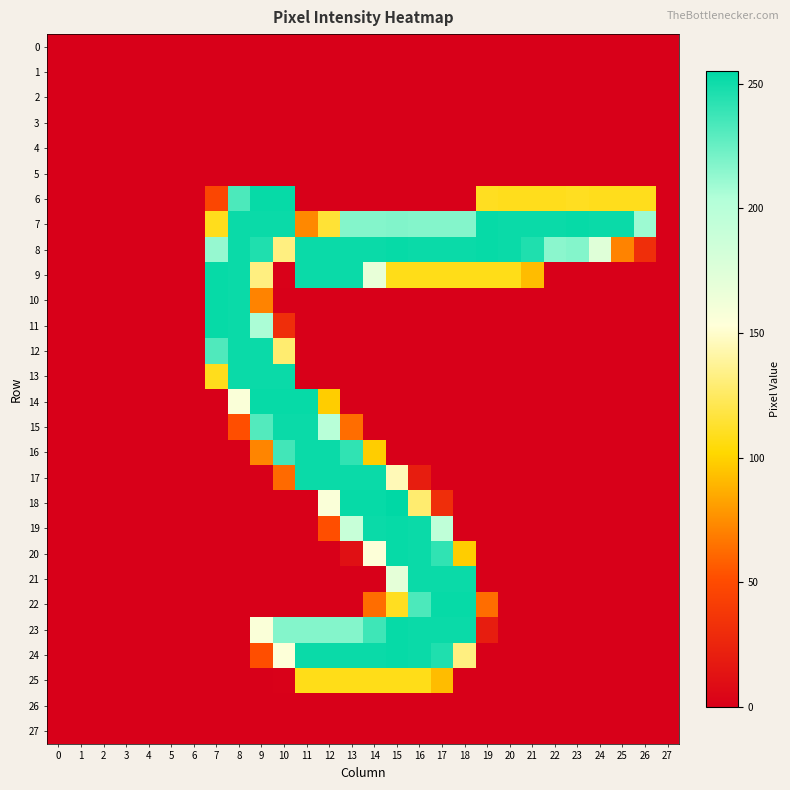

Reading left to right, what are all the values shown in this chart?

0: 0=0	1=0	2=0	3=0	4=0	5=0	6=0	7=0	8=0	9=0	10=0	11=0	12=0	13=0	14=0	15=0	16=0	17=0	18=0	19=0	20=0	21=0	22=0	23=0	24=0	25=0	26=0	27=0
1: 0=0	1=0	2=0	3=0	4=0	5=0	6=0	7=0	8=0	9=0	10=0	11=0	12=0	13=0	14=0	15=0	16=0	17=0	18=0	19=0	20=0	21=0	22=0	23=0	24=0	25=0	26=0	27=0
2: 0=0	1=0	2=0	3=0	4=0	5=0	6=0	7=0	8=0	9=0	10=0	11=0	12=0	13=0	14=0	15=0	16=0	17=0	18=0	19=0	20=0	21=0	22=0	23=0	24=0	25=0	26=0	27=0
3: 0=0	1=0	2=0	3=0	4=0	5=0	6=0	7=0	8=0	9=0	10=0	11=0	12=0	13=0	14=0	15=0	16=0	17=0	18=0	19=0	20=0	21=0	22=0	23=0	24=0	25=0	26=0	27=0
4: 0=0	1=0	2=0	3=0	4=0	5=0	6=0	7=0	8=0	9=0	10=0	11=0	12=0	13=0	14=0	15=0	16=0	17=0	18=0	19=0	20=0	21=0	22=0	23=0	24=0	25=0	26=0	27=0
5: 0=0	1=0	2=0	3=0	4=0	5=0	6=0	7=0	8=0	9=0	10=0	11=0	12=0	13=0	14=0	15=0	16=0	17=0	18=0	19=0	20=0	21=0	22=0	23=0	24=0	25=0	26=0	27=0
6: 0=0	1=0	2=0	3=0	4=0	5=0	6=0	7=47	8=233	9=253	10=253	11=0	12=0	13=0	14=0	15=0	16=0	17=0	18=0	19=110	20=109	21=109	22=109	23=110	24=109	25=109	26=109	27=0
7: 0=0	1=0	2=0	3=0	4=0	5=0	6=0	7=109	8=252	9=252	10=252	11=73	12=115	13=217	14=217	15=218	16=217	17=217	18=217	19=253	20=252	21=252	22=252	23=253	24=252	25=252	26=210	27=0
8: 0=0	1=0	2=0	3=0	4=0	5=0	6=0	7=212	8=252	9=246	10=132	11=252	12=252	13=252	14=252	15=253	16=252	17=252	18=252	19=253	20=252	21=246	22=215	23=217	24=174	25=71	26=31	27=0
9: 0=0	1=0	2=0	3=0	4=0	5=0	6=0	7=253	8=252	9=132	10=1	11=252	12=252	13=252	14=168	15=108	16=108	17=108	18=108	19=108	20=108	21=92	22=0	23=0	24=0	25=0	26=0	27=0
10: 0=0	1=0	2=0	3=0	4=0	5=0	6=0	7=253	8=252	9=71	10=0	11=0	12=0	13=0	14=0	15=0	16=0	17=0	18=0	19=0	20=0	21=0	22=0	23=0	24=0	25=0	26=0	27=0
11: 0=0	1=0	2=0	3=0	4=0	5=0	6=0	7=253	8=252	9=206	10=31	11=0	12=0	13=0	14=0	15=0	16=0	17=0	18=0	19=0	20=0	21=0	22=0	23=0	24=0	25=0	26=0	27=0
12: 0=0	1=0	2=0	3=0	4=0	5=0	6=0	7=232	8=252	9=252	10=128	11=0	12=0	13=0	14=0	15=0	16=0	17=0	18=0	19=0	20=0	21=0	22=0	23=0	24=0	25=0	26=0	27=0
13: 0=0	1=0	2=0	3=0	4=0	5=0	6=0	7=109	8=252	9=252	10=252	11=0	12=0	13=0	14=0	15=0	16=0	17=0	18=0	19=0	20=0	21=0	22=0	23=0	24=0	25=0	26=0	27=0
14: 0=0	1=0	2=0	3=0	4=0	5=0	6=0	7=0	8=156	9=253	10=253	11=253	12=98	13=0	14=0	15=0	16=0	17=0	18=0	19=0	20=0	21=0	22=0	23=0	24=0	25=0	26=0	27=0
15: 0=0	1=0	2=0	3=0	4=0	5=0	6=0	7=0	8=52	9=231	10=252	11=252	12=200	13=63	14=0	15=0	16=0	17=0	18=0	19=0	20=0	21=0	22=0	23=0	24=0	25=0	26=0	27=0
16: 0=0	1=0	2=0	3=0	4=0	5=0	6=0	7=0	8=0	9=72	10=236	11=252	12=252	13=241	14=98	15=0	16=0	17=0	18=0	19=0	20=0	21=0	22=0	23=0	24=0	25=0	26=0	27=0
17: 0=0	1=0	2=0	3=0	4=0	5=0	6=0	7=0	8=0	9=0	10=62	11=252	12=252	13=252	14=252	15=145	16=20	17=0	18=0	19=0	20=0	21=0	22=0	23=0	24=0	25=0	26=0	27=0
18: 0=0	1=0	2=0	3=0	4=0	5=0	6=0	7=0	8=0	9=0	10=0	11=0	12=156	13=253	14=253	15=255	16=128	17=31	18=0	19=0	20=0	21=0	22=0	23=0	24=0	25=0	26=0	27=0
19: 0=0	1=0	2=0	3=0	4=0	5=0	6=0	7=0	8=0	9=0	10=0	11=0	12=52	13=190	14=252	15=253	16=252	17=195	18=0	19=0	20=0	21=0	22=0	23=0	24=0	25=0	26=0	27=0
20: 0=0	1=0	2=0	3=0	4=0	5=0	6=0	7=0	8=0	9=0	10=0	11=0	12=0	13=11	14=154	15=253	16=252	17=241	18=98	19=0	20=0	21=0	22=0	23=0	24=0	25=0	26=0	27=0
21: 0=0	1=0	2=0	3=0	4=0	5=0	6=0	7=0	8=0	9=0	10=0	11=0	12=0	13=0	14=0	15=170	16=252	17=252	18=252	19=0	20=0	21=0	22=0	23=0	24=0	25=0	26=0	27=0
22: 0=0	1=0	2=0	3=0	4=0	5=0	6=0	7=0	8=0	9=0	10=0	11=0	12=0	13=0	14=63	15=110	16=233	17=253	18=253	19=63	20=0	21=0	22=0	23=0	24=0	25=0	26=0	27=0
23: 0=0	1=0	2=0	3=0	4=0	5=0	6=0	7=0	8=0	9=156	10=217	11=217	12=217	13=217	14=237	15=253	16=252	17=252	18=252	19=20	20=0	21=0	22=0	23=0	24=0	25=0	26=0	27=0
24: 0=0	1=0	2=0	3=0	4=0	5=0	6=0	7=0	8=0	9=52	10=154	11=252	12=252	13=252	14=252	15=253	16=252	17=246	18=132	19=0	20=0	21=0	22=0	23=0	24=0	25=0	26=0	27=0
25: 0=0	1=0	2=0	3=0	4=0	5=0	6=0	7=0	8=0	9=0	10=1	11=108	12=108	13=108	14=108	15=108	16=108	17=92	18=0	19=0	20=0	21=0	22=0	23=0	24=0	25=0	26=0	27=0
26: 0=0	1=0	2=0	3=0	4=0	5=0	6=0	7=0	8=0	9=0	10=0	11=0	12=0	13=0	14=0	15=0	16=0	17=0	18=0	19=0	20=0	21=0	22=0	23=0	24=0	25=0	26=0	27=0
27: 0=0	1=0	2=0	3=0	4=0	5=0	6=0	7=0	8=0	9=0	10=0	11=0	12=0	13=0	14=0	15=0	16=0	17=0	18=0	19=0	20=0	21=0	22=0	23=0	24=0	25=0	26=0	27=0